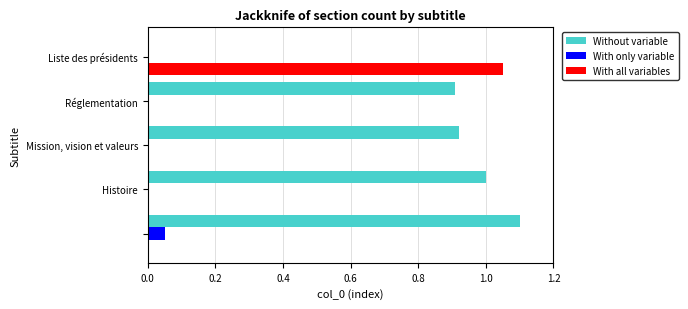

True or false: With all variables has a value of 0.0 at Histoire.

True